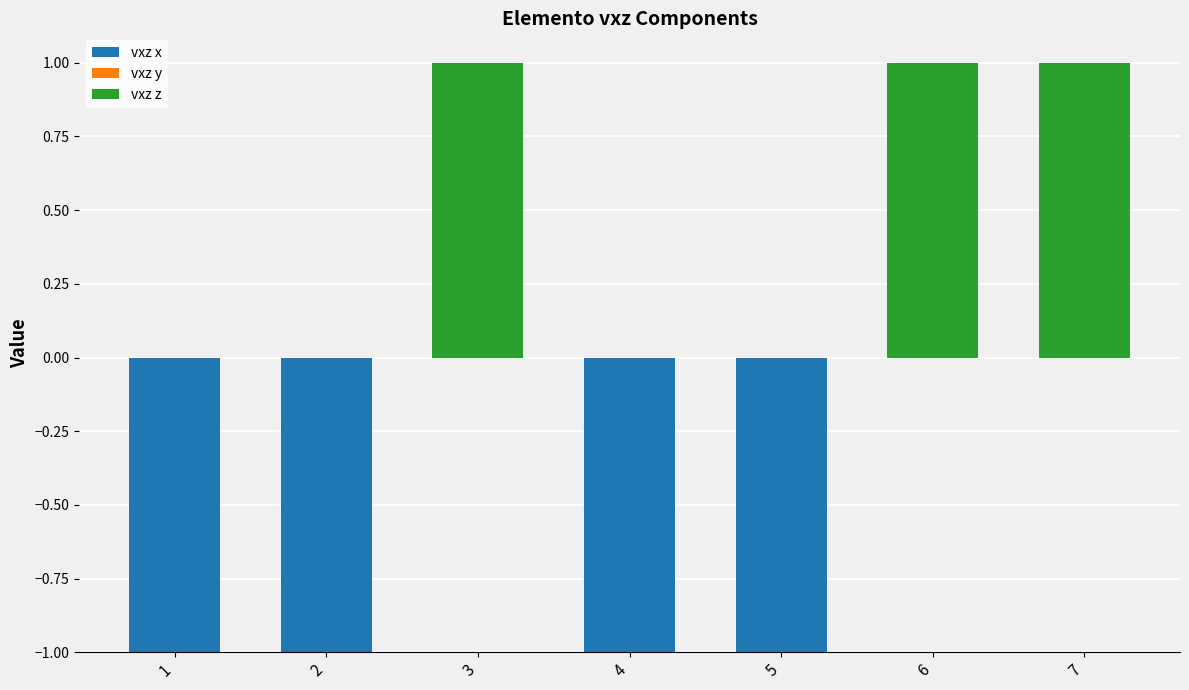

How many values in the vxz z series exceed 0?

3